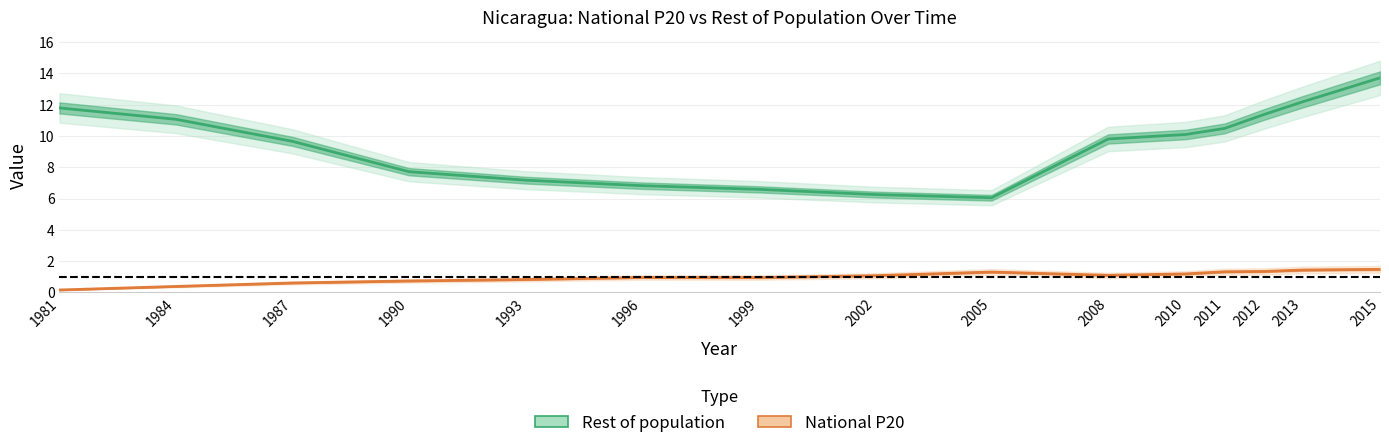

What are all the series names shown in the legend?

Rest of population, National P20